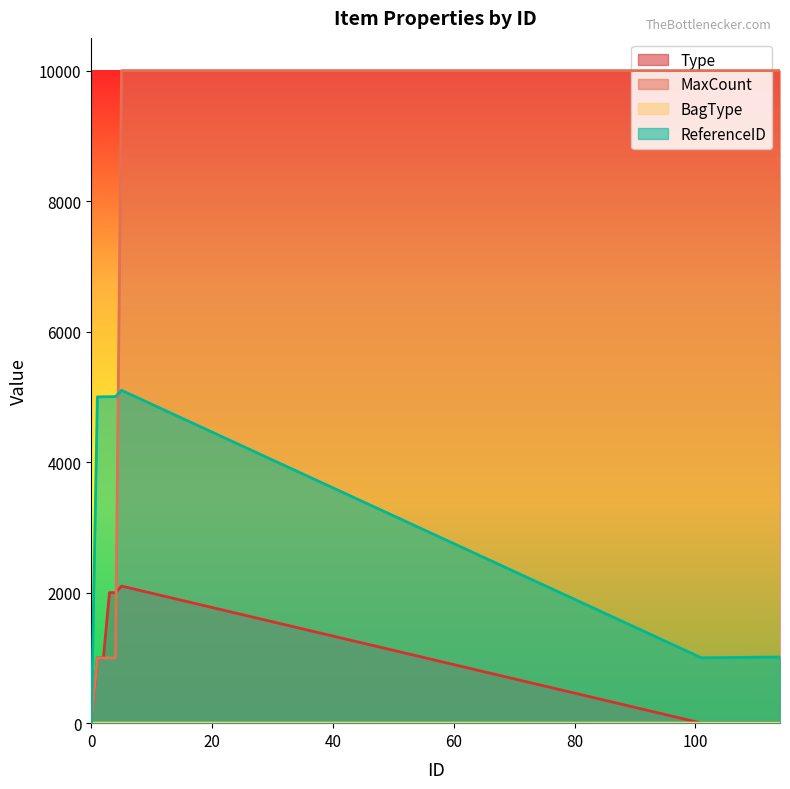

What is the difference between the maximum and minimum values in the MaxCount series?

9998